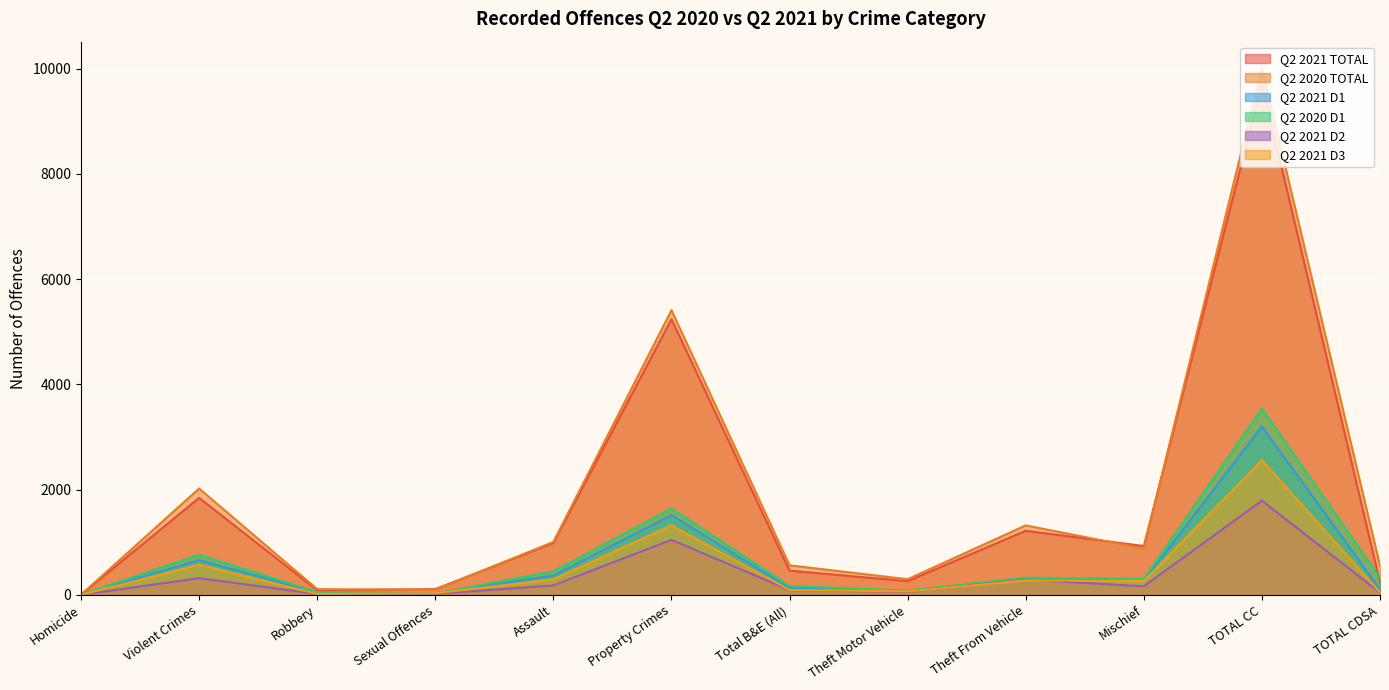

True or false: Q2 2020 TOTAL and Q2 2021 D3 intersect in this chart.

False